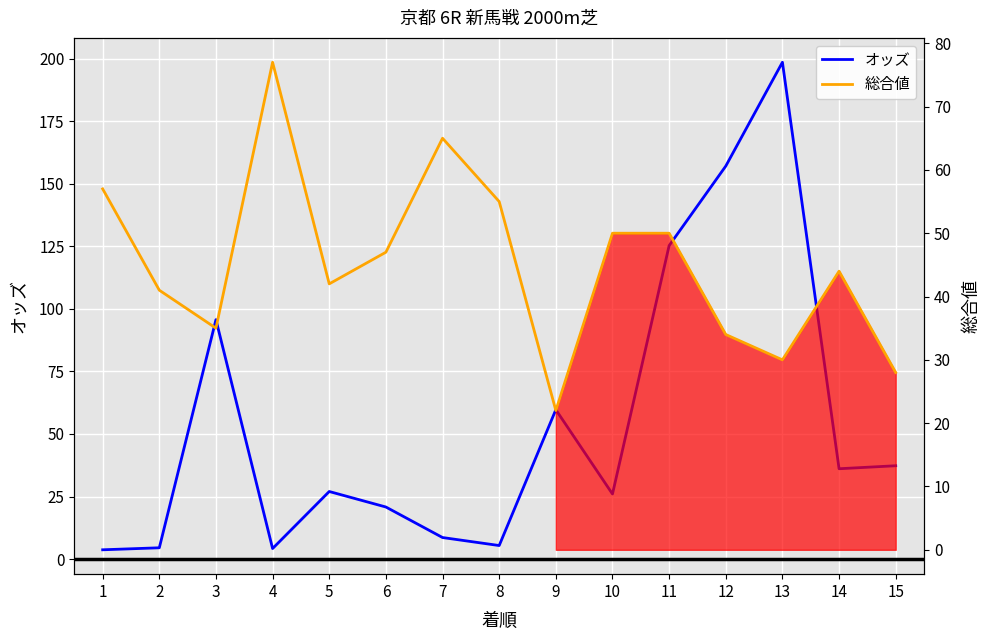

Which series changed the most between 1 and 14?

オッズ